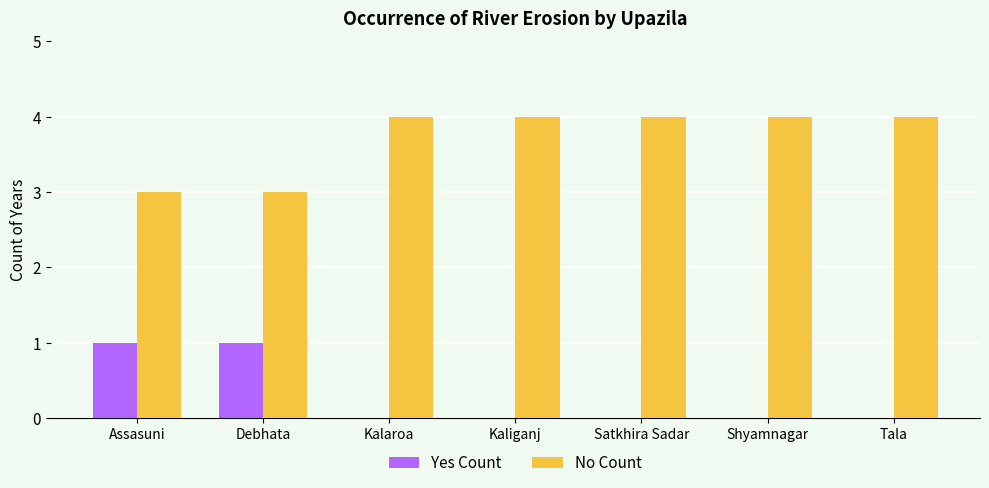

What is the sum of all No Count values?

26